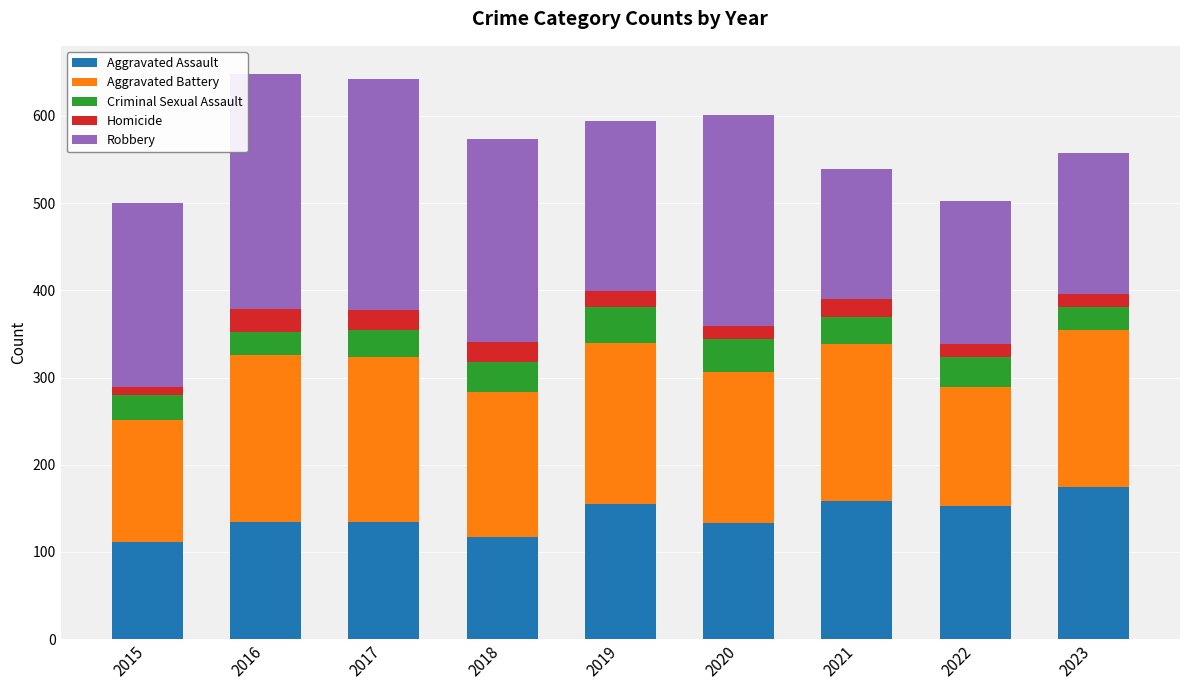

What is the sum of the Aggravated Assault values at 2021 and 2019?

313